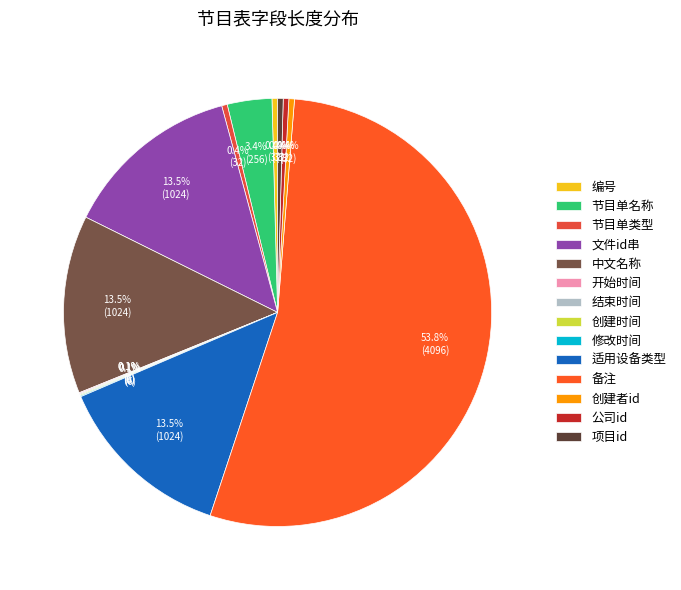

To the nearest percent, what is the difference between the 文件id串 and 修改时间 slice percentages?

13%